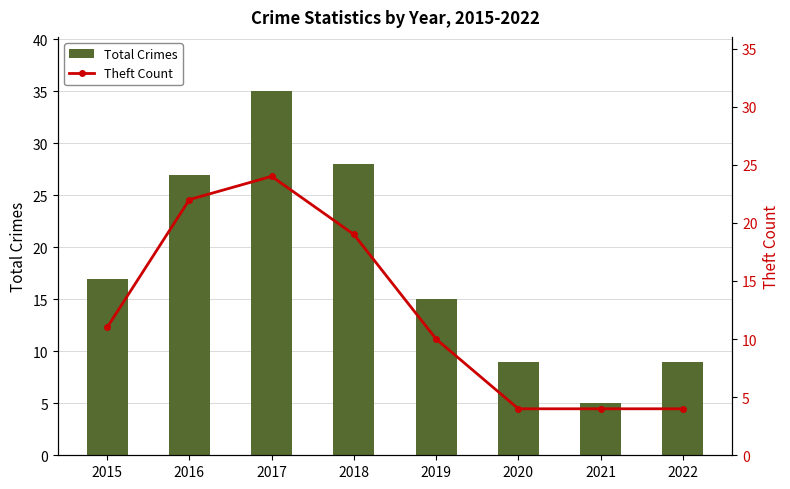

At which category is the sum across all series the highest?

2017